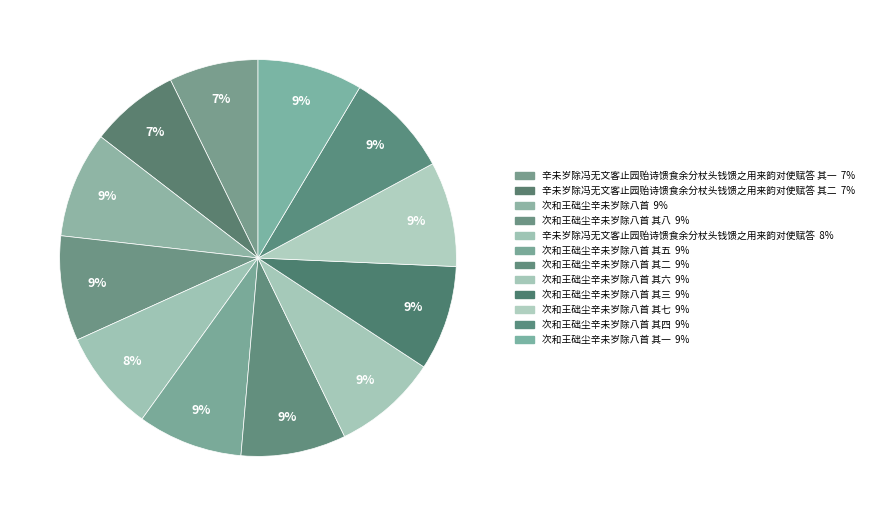

How many slices are in this pie chart?

12